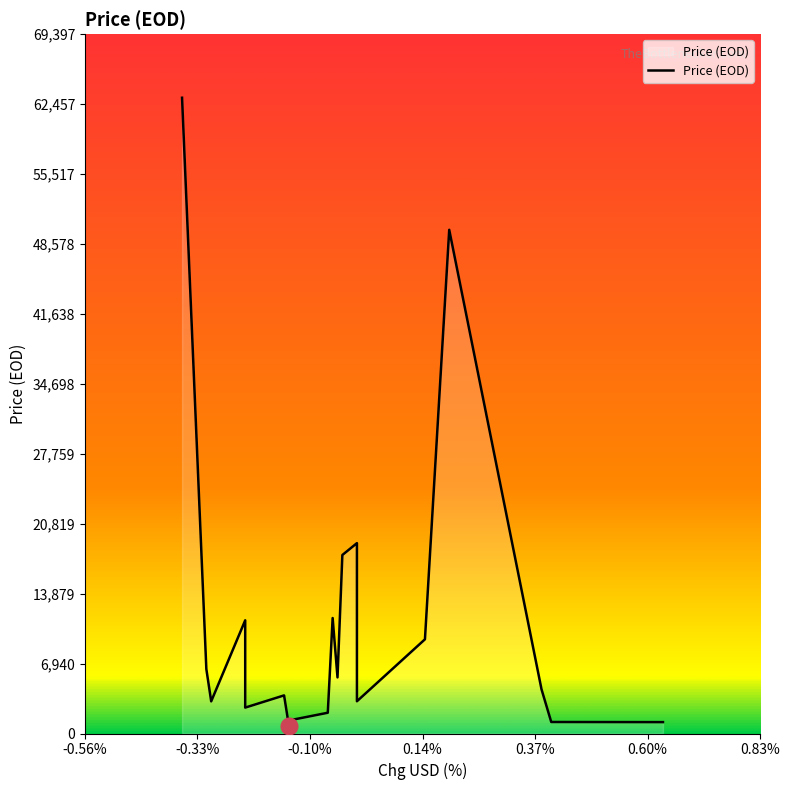

Does the chart display data point markers on the line(s)?

No